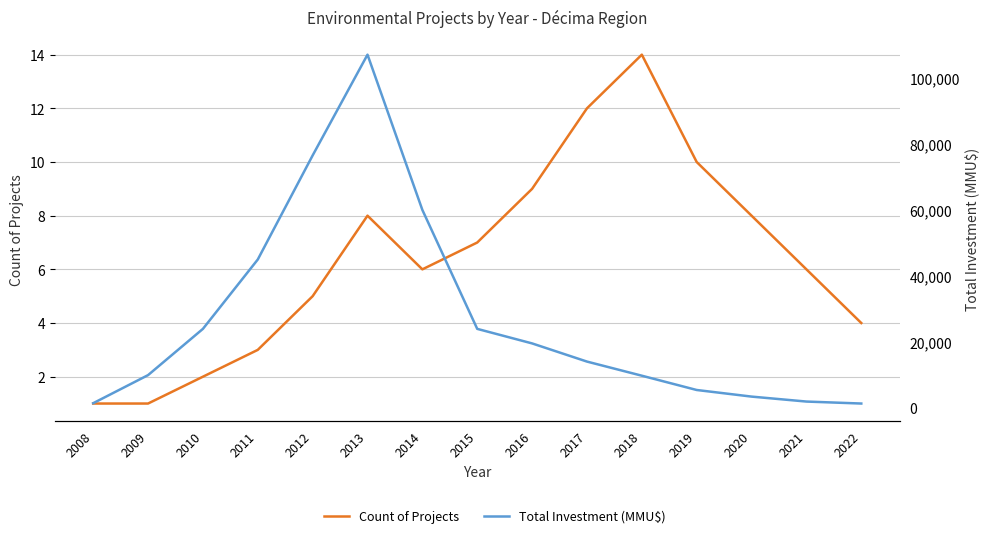

What is the value of the Count of Projects point at the 1st from the left?

1